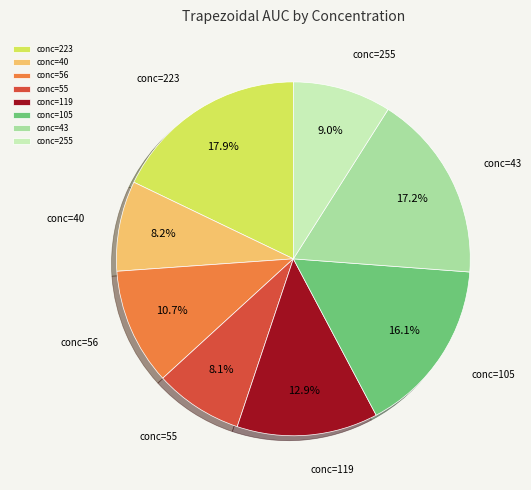

Which category has the biggest portion of the pie?

conc=223